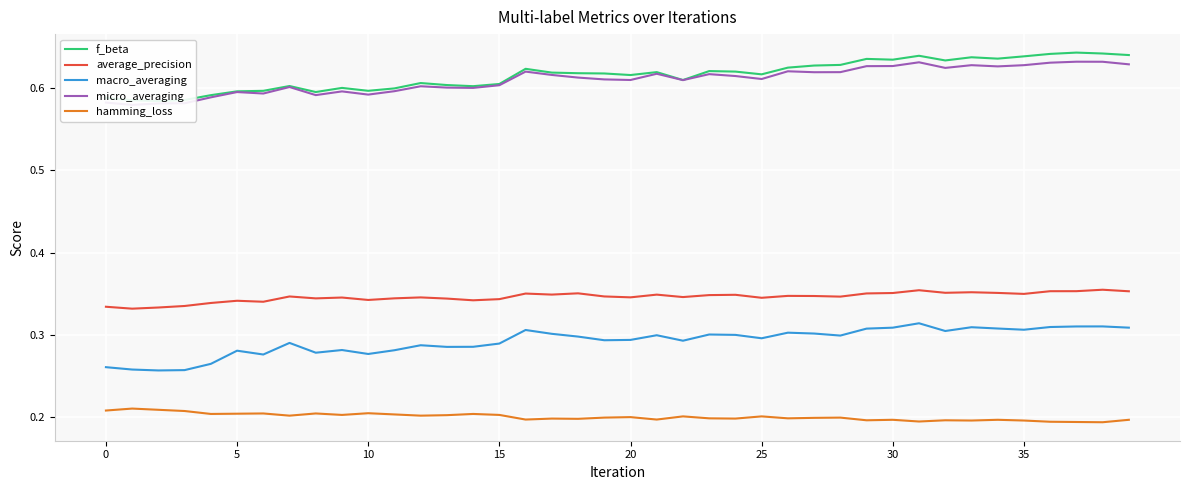

Read the hamming_loss value at 23.

0.2